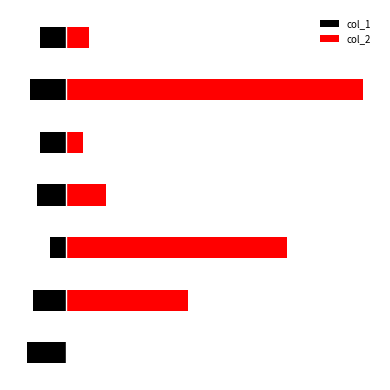

List the series in order of their overall mean, lowest first.

col_1, col_2